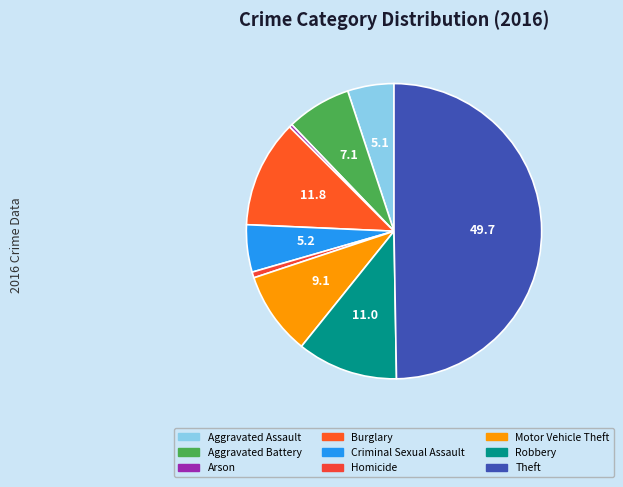

Between Motor Vehicle Theft and Aggravated Assault, which is larger?

Motor Vehicle Theft